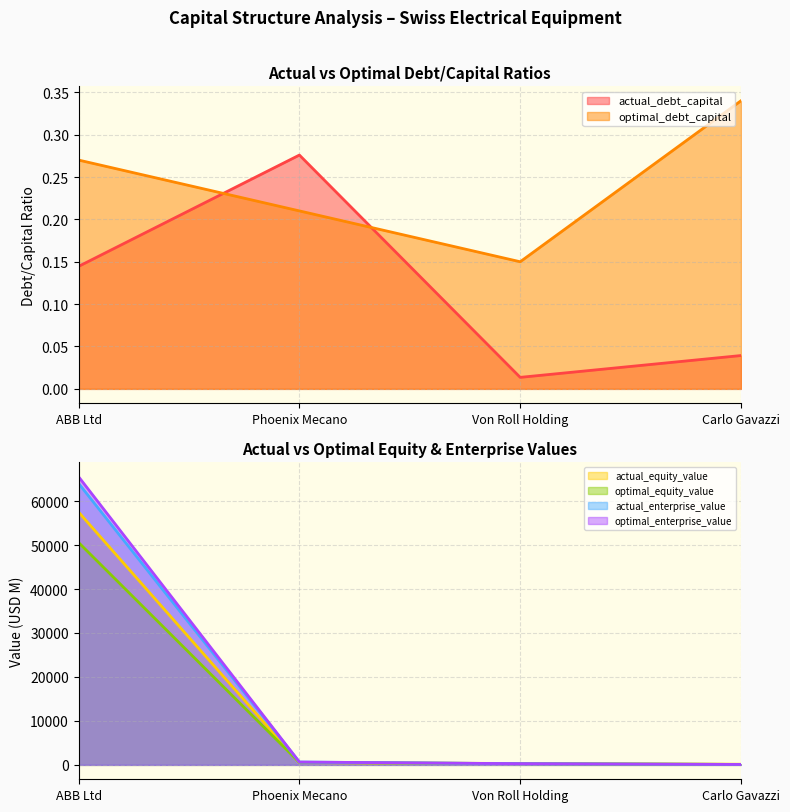

What is the approximate value of actual_debt_capital at ABB Ltd?

0.1